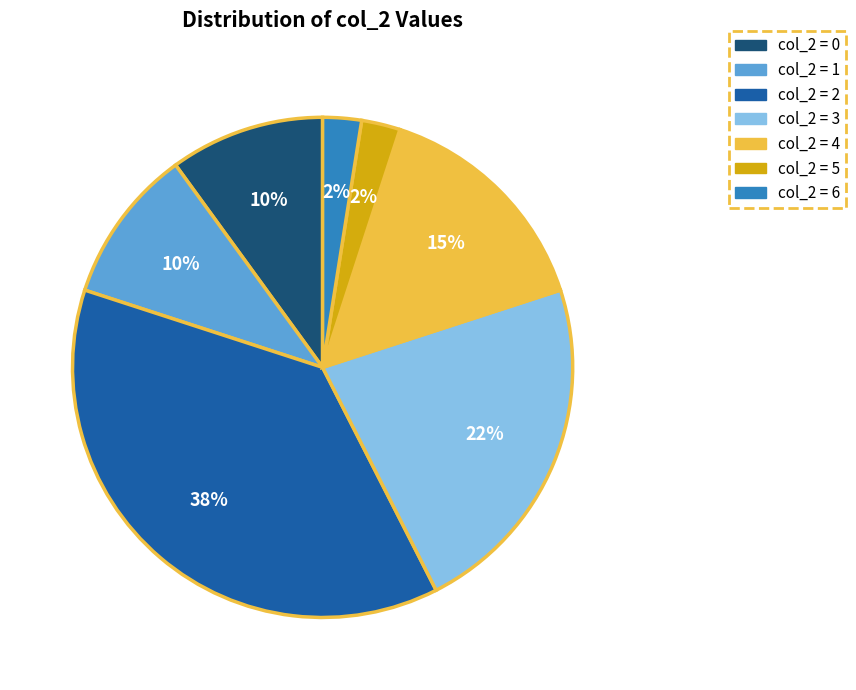

Is there any slice that represents more than half of the pie?

No